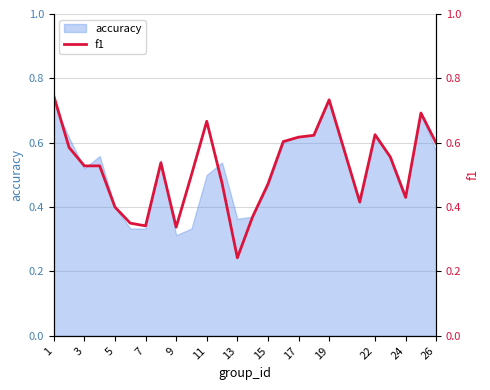

What is the average value?

0.5